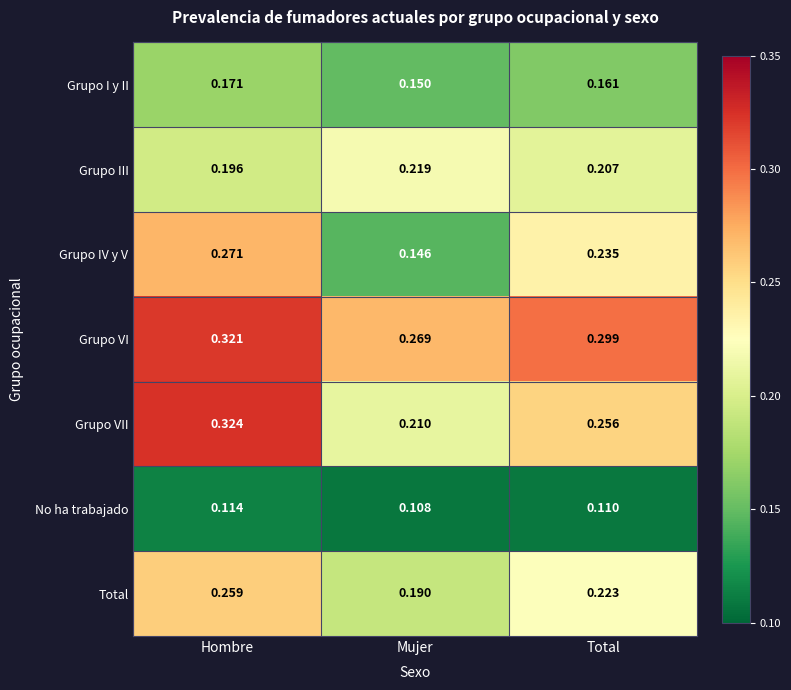

Which series changed the most between Mujer and Total?

Grupo IV y V